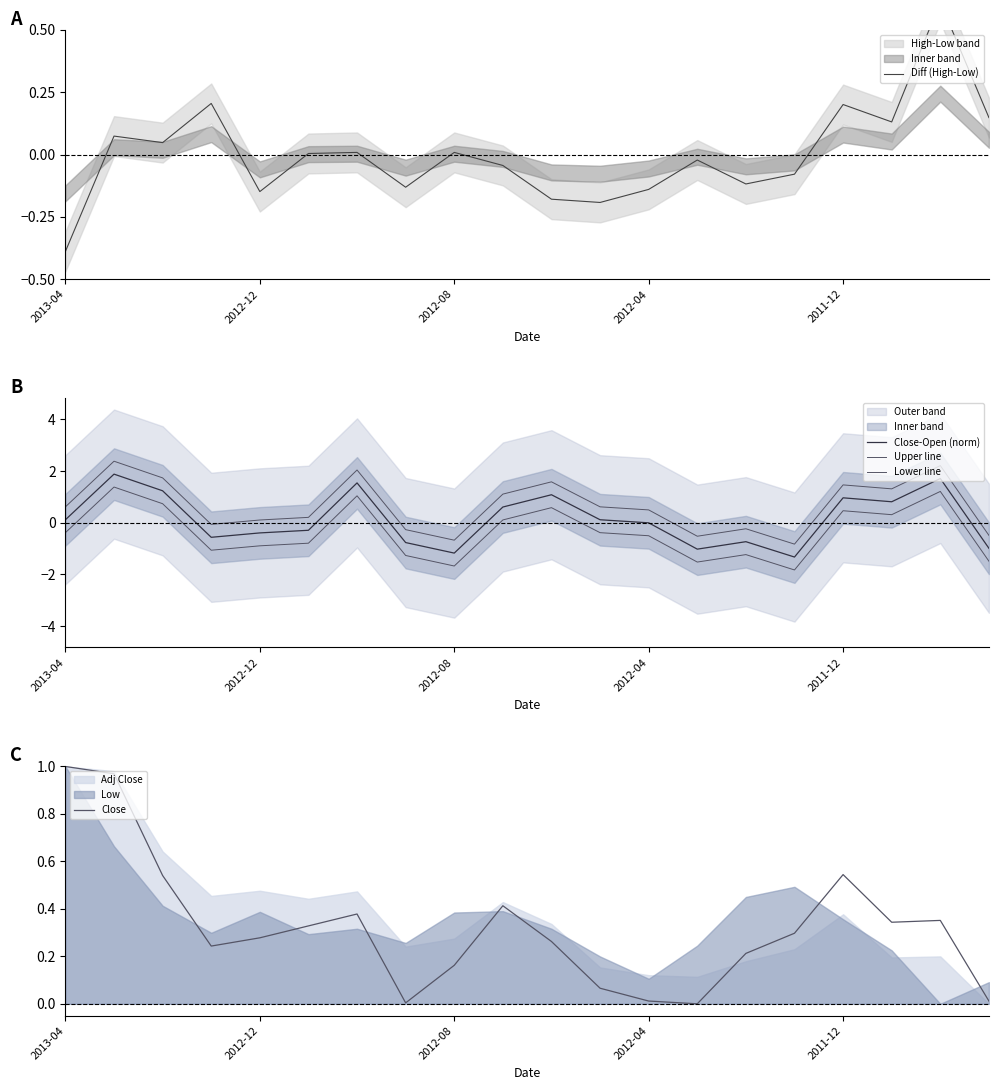

Rank the series at 10 from lowest to highest value.

Diff (High-Low), Close, Lower line, Close-Open (norm), Upper line